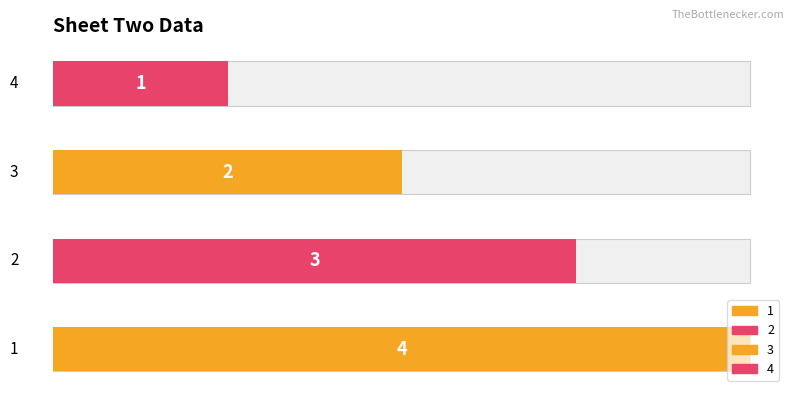

Which has a higher value, 1 or 4?

1